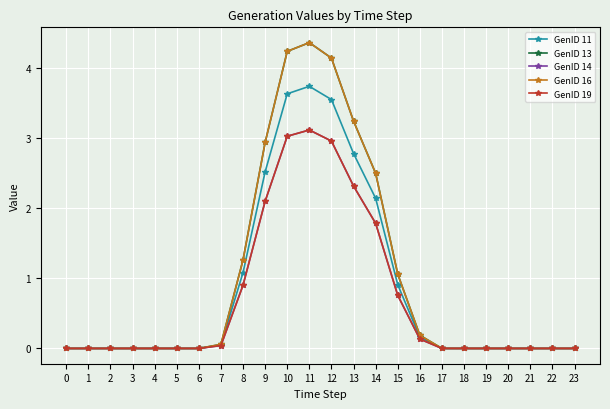

Which category has the highest value in the GenID 14 series?

11